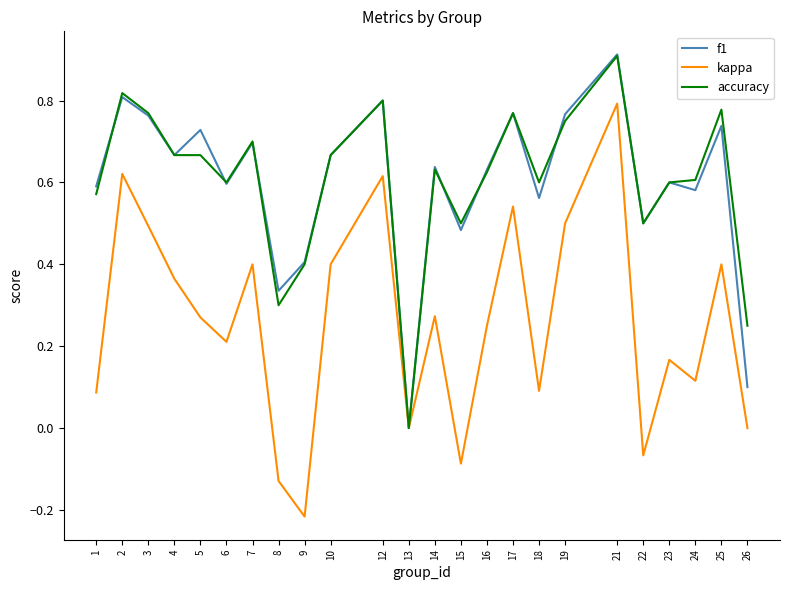

Which label corresponds to the smallest value in the chart?

9